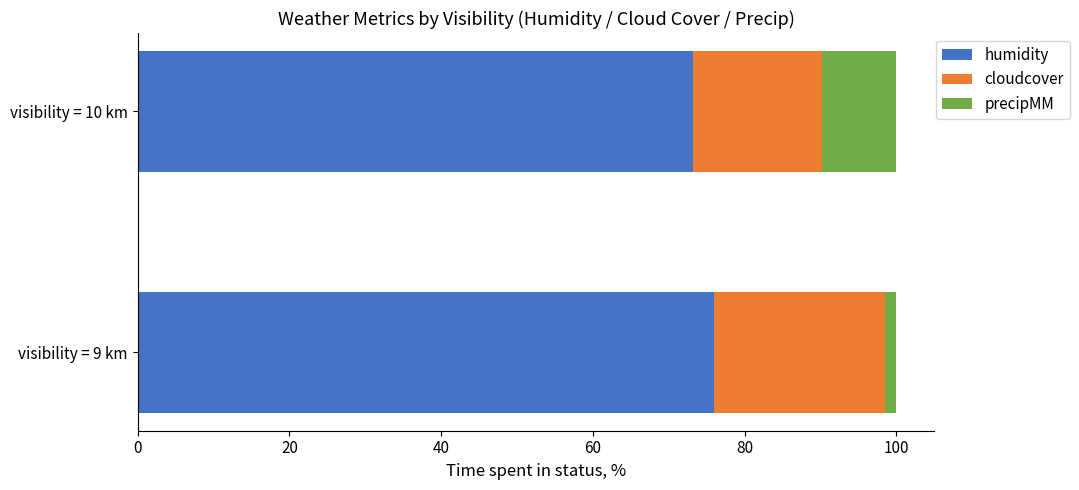

Rank the categories by humidity value from lowest to highest.

visibility = 10 km, visibility = 9 km